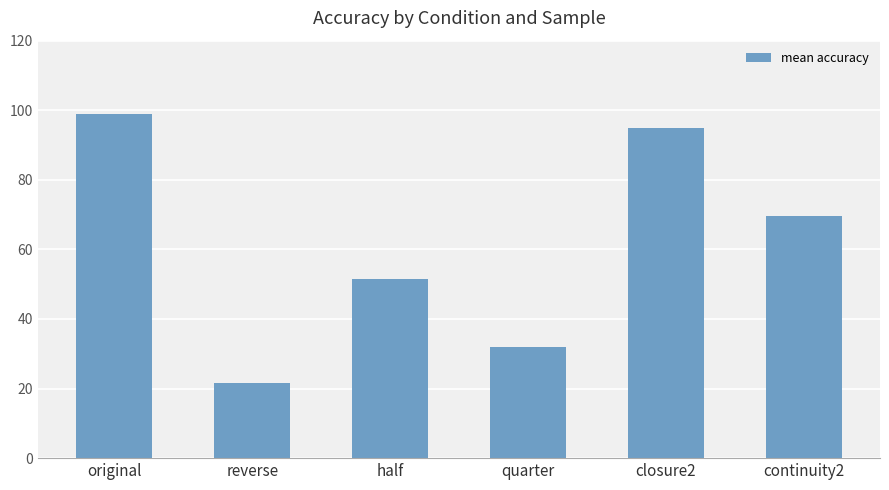

List the labels in order of value, largest first.

original, closure2, continuity2, half, quarter, reverse